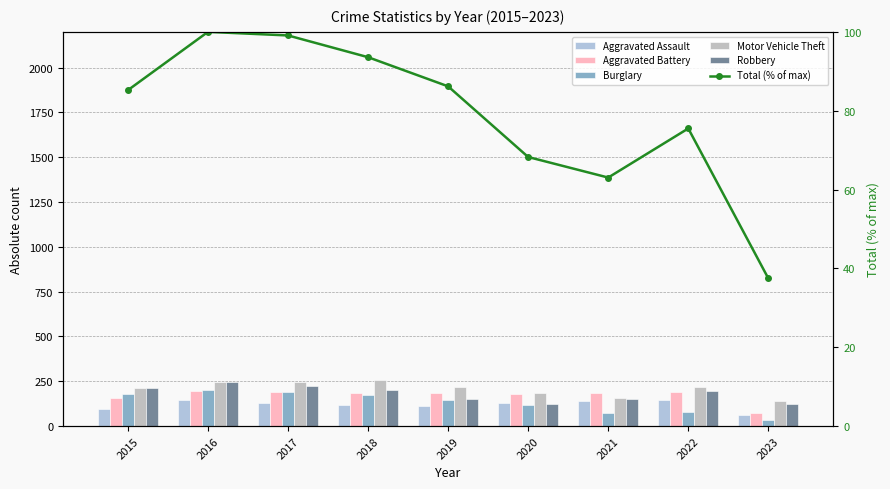

Reading left to right, extract all data points from this chart.

Aggravated Assault: 2015=95.0	2016=146.0	2017=131.0	2018=119.0	2019=113.0	2020=131.0	2021=142.0	2022=146.0	2023=62.0
Aggravated Battery: 2015=154.0	2016=196.0	2017=191.0	2018=183.0	2019=182.0	2020=180.0	2021=182.0	2022=190.0	2023=74.0
Burglary: 2015=178.0	2016=201.0	2017=189.0	2018=176.0	2019=143.0	2020=116.0	2021=71.0	2022=81.0	2023=32.0
Motor Vehicle Theft: 2015=211.0	2016=245.0	2017=247.0	2018=256.0	2019=216.0	2020=184.0	2021=156.0	2022=218.0	2023=142.0
Robbery: 2015=212.0	2016=247.0	2017=224.0	2018=204.0	2019=150.0	2020=124.0	2021=153.0	2022=196.0	2023=124.0
Total (% of max): 2015=85.2	2016=100.0	2017=99.1	2018=93.6	2019=86.2	2020=68.3	2021=63.0	2022=75.5	2023=37.5